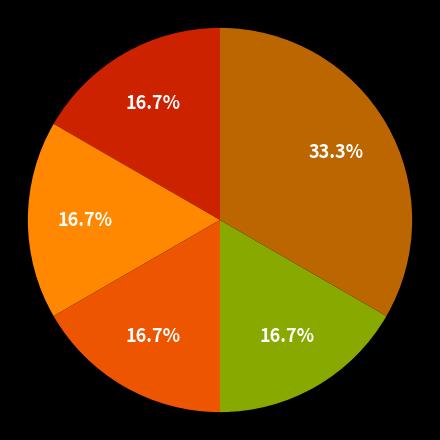

Is there any slice that represents more than half of the pie?

No